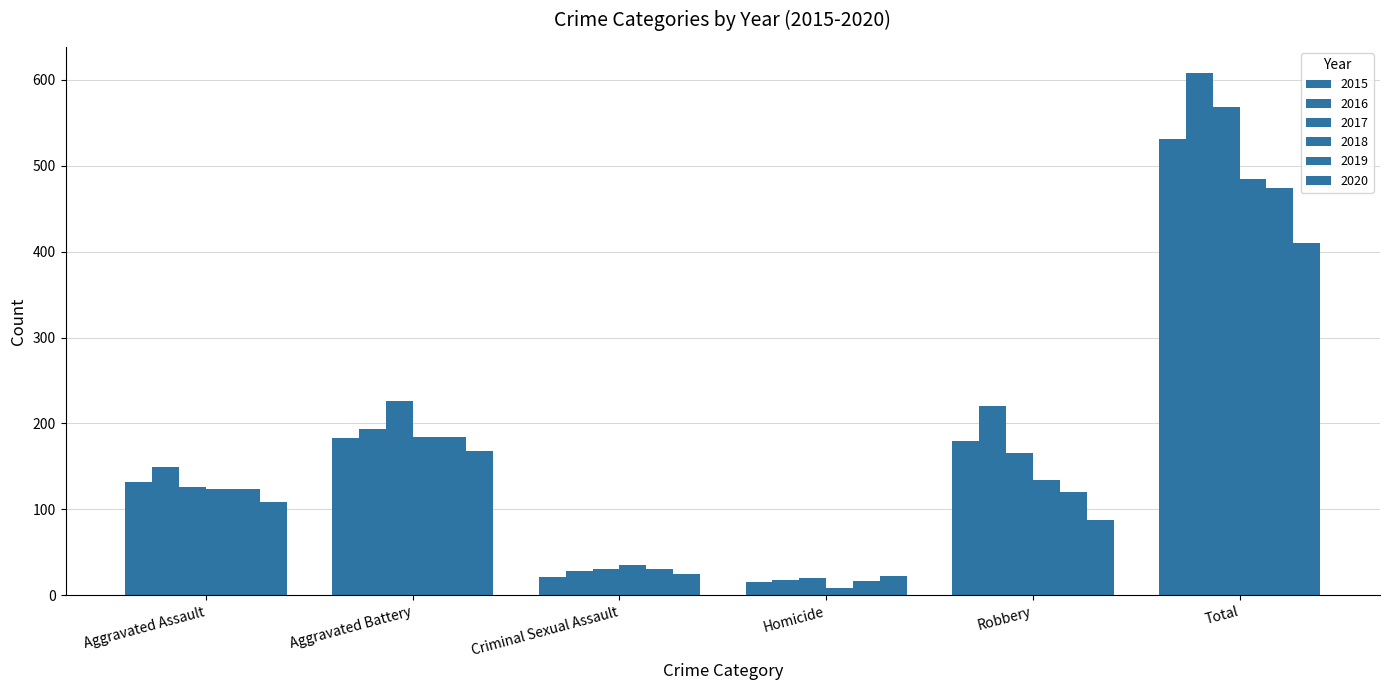

Reading left to right, what are all the values shown in this chart?

2015: 132	183	21	15	180	531
2016: 149	193	28	18	220	608
2017: 126	226	31	20	166	569
2018: 124	184	35	8	134	485
2019: 124	184	30	16	120	474
2020: 108	168	25	22	87	410